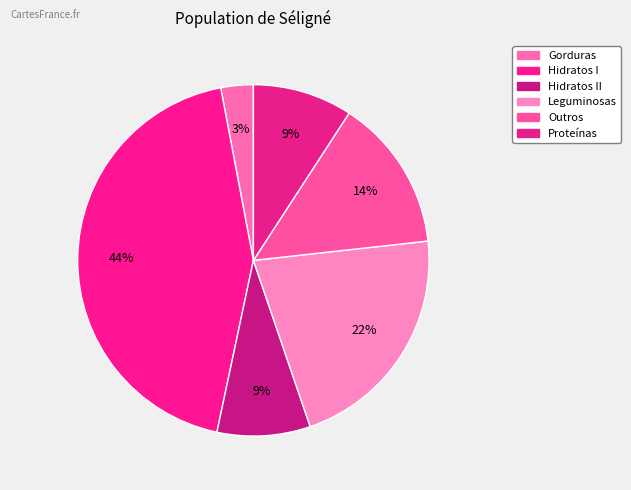

How many slices are in this pie chart?

6